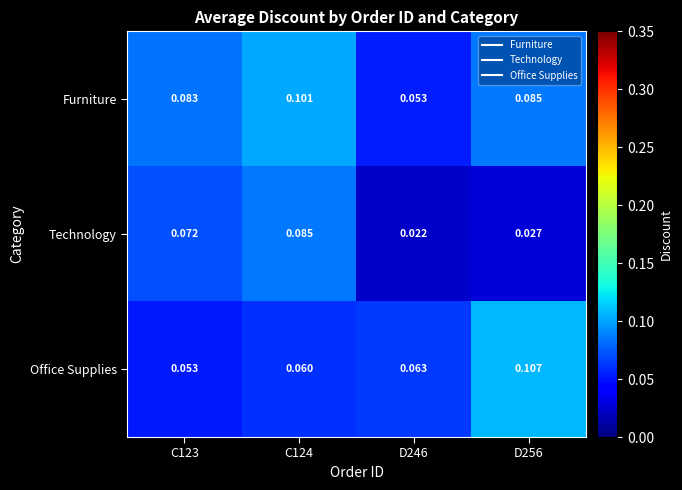

At how many categories does at least one series exceed 0?

4